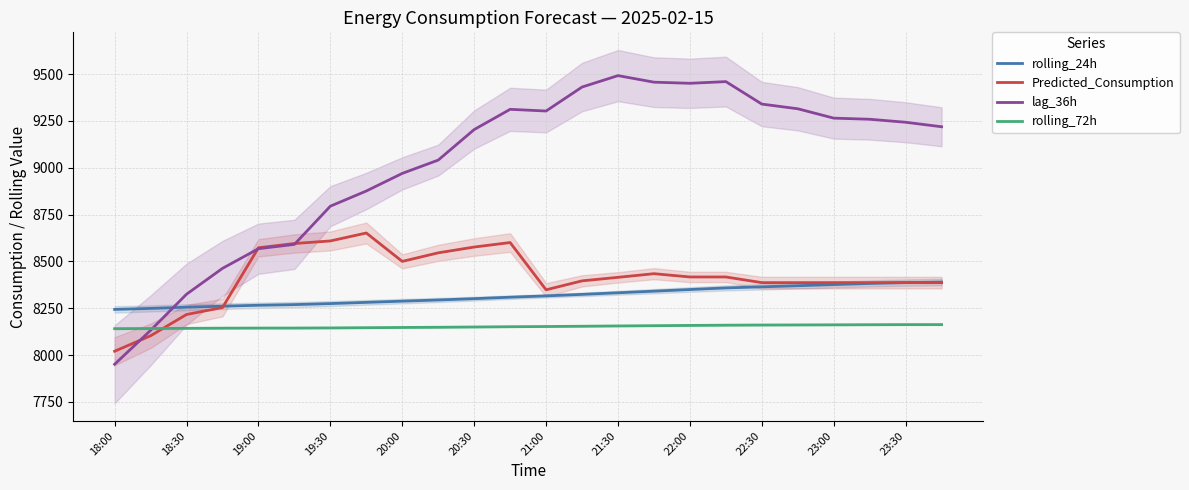

Which category has the lowest value in the rolling_72h series?

18:00